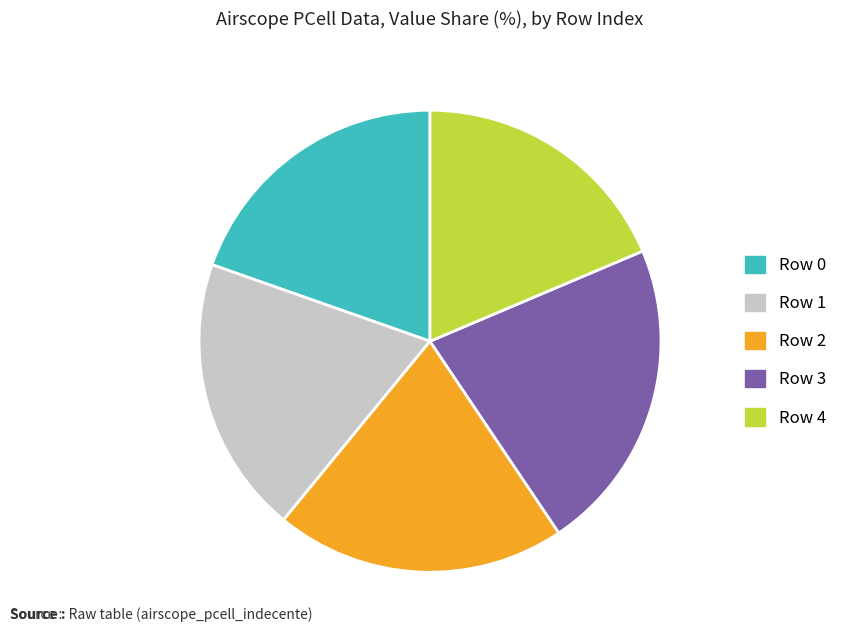

Is the sum of Row 0 and Row 4 greater than half?

No